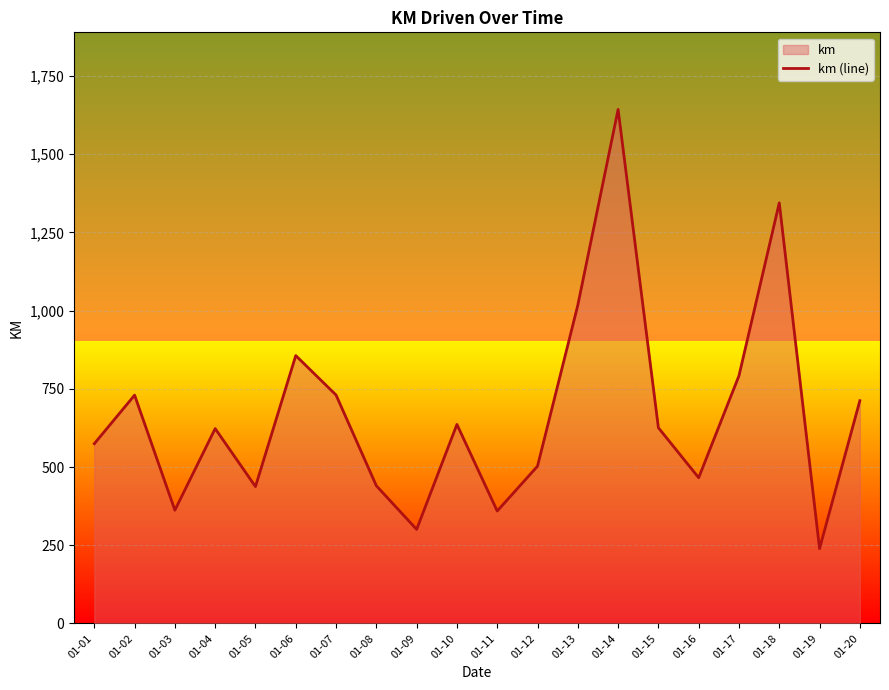

The chart shows a value of 729.7 at 01-02. True or false?

True